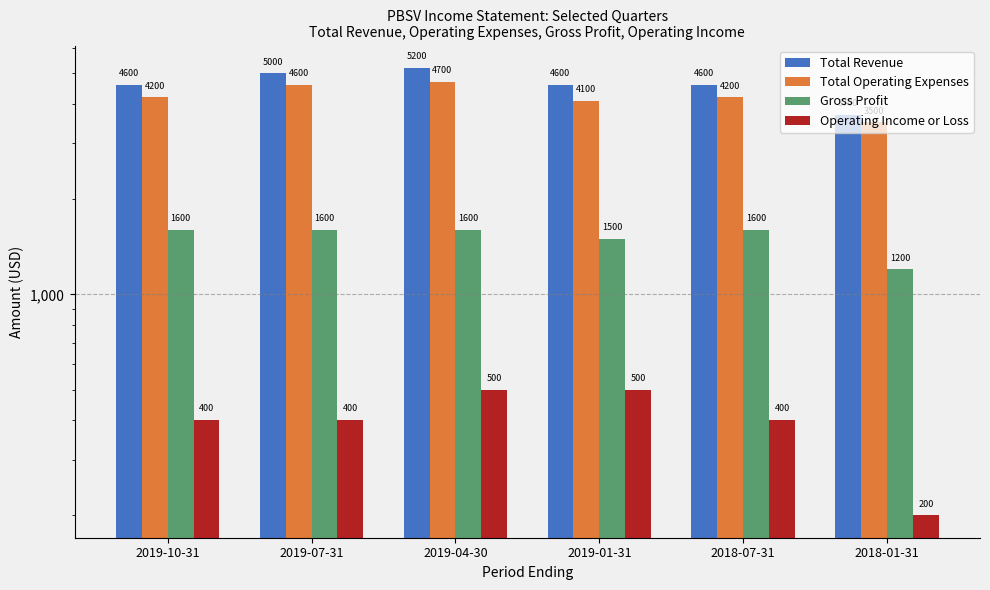

What is the minimum value for Total Revenue?

3700